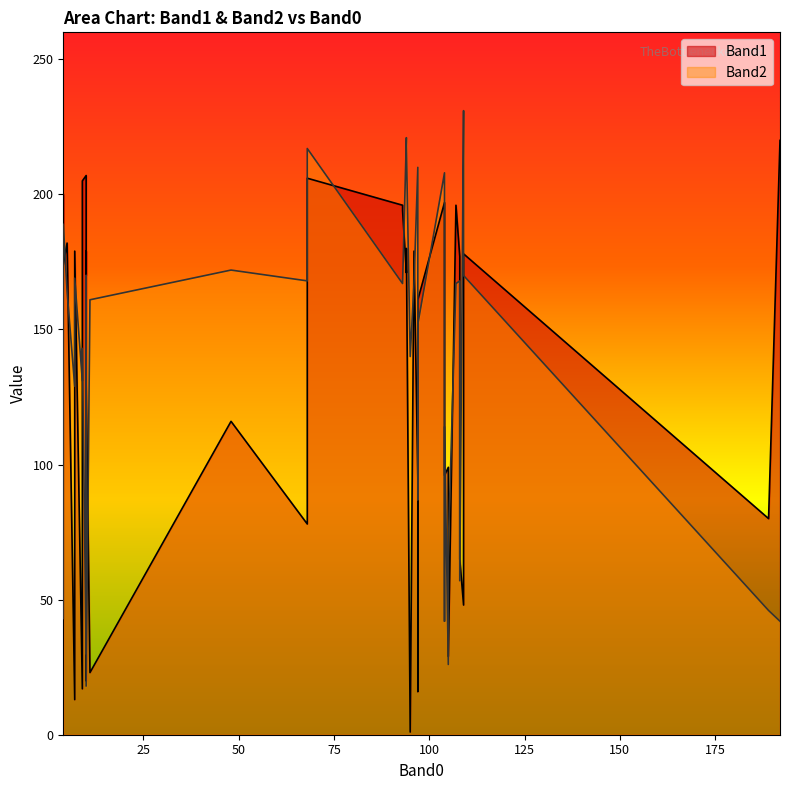

What is the value of the Band1 point at the 25th from the left?

17